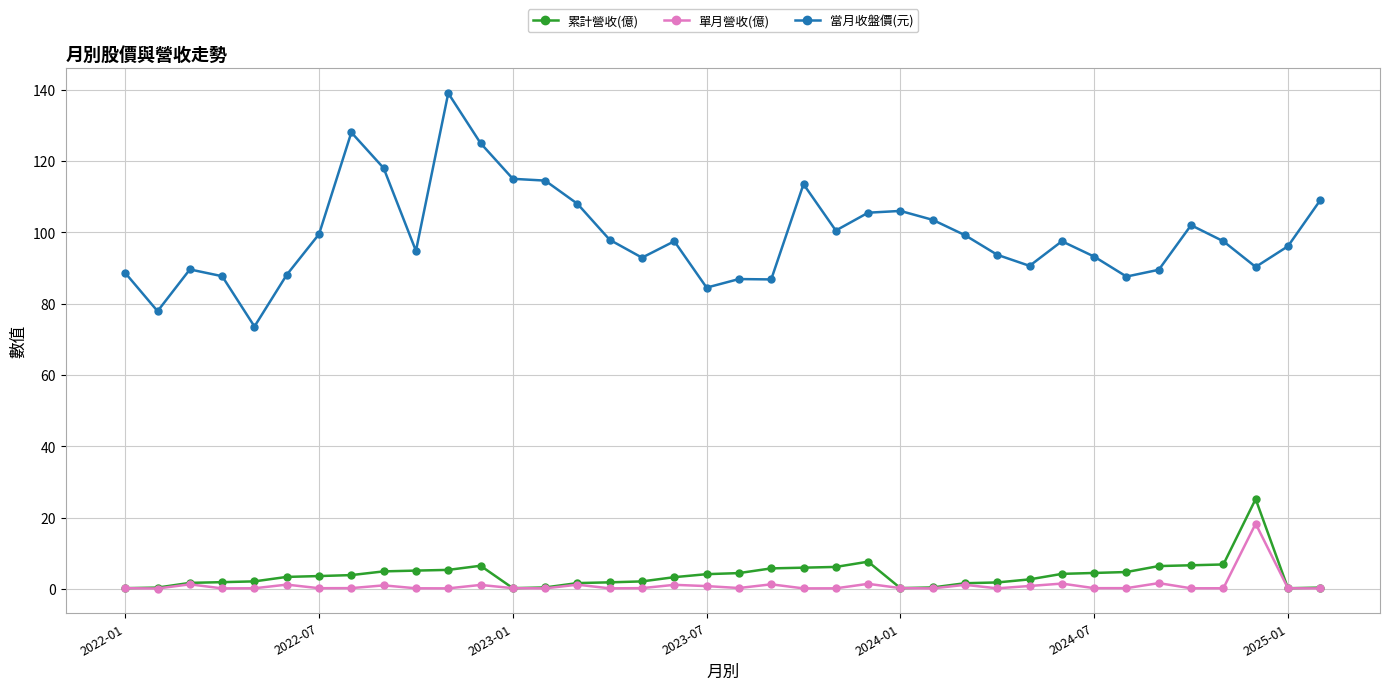

What is the highest value of the 累計營收(億) series?

25.2